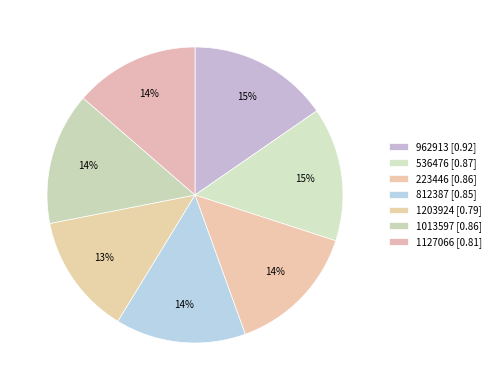

How many slices are in this pie chart?

7